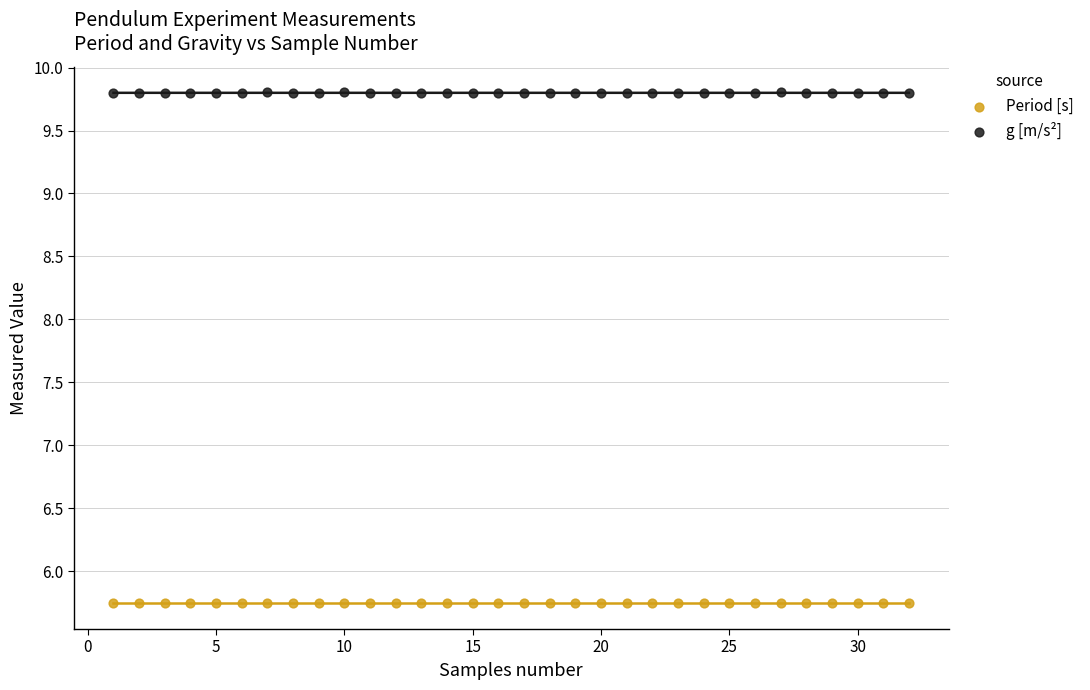

Across all data points, what is the range of X values (max minus min)?

31.0